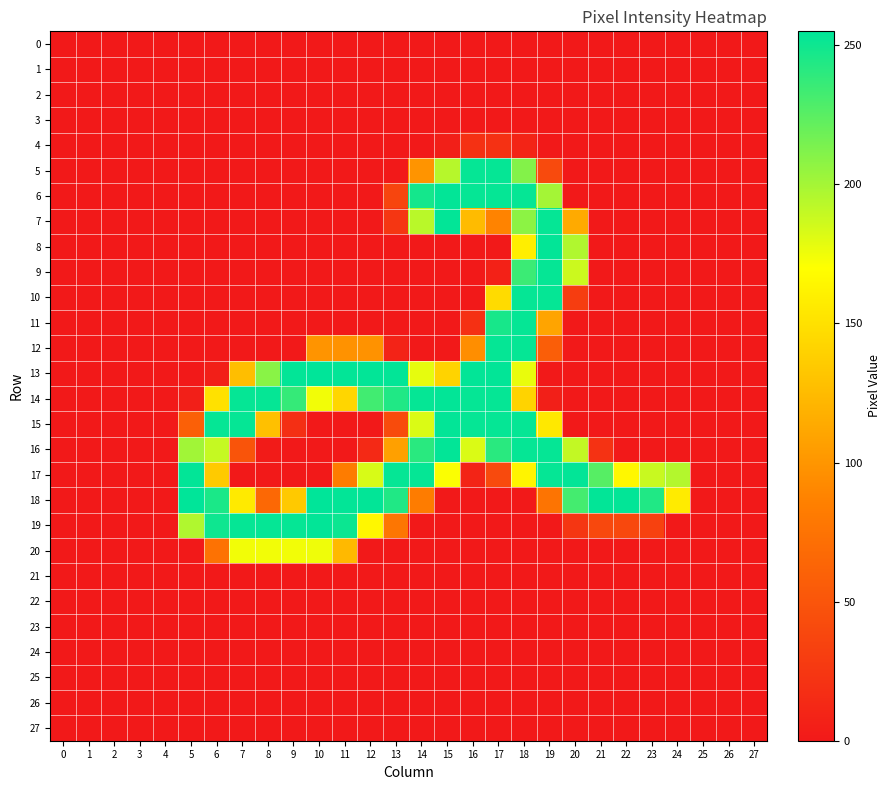

Reading right to left, transcribe all the data shown in this chart.

0: 27=0	26=0	25=0	24=0	23=0	22=0	21=0	20=0	19=0	18=0	17=0	16=0	15=0	14=0	13=0	12=0	11=0	10=0	9=0	8=0	7=0	6=0	5=0	4=0	3=0	2=0	1=0	0=0
1: 27=0	26=0	25=0	24=0	23=0	22=0	21=0	20=0	19=0	18=0	17=0	16=0	15=0	14=0	13=0	12=0	11=0	10=0	9=0	8=0	7=0	6=0	5=0	4=0	3=0	2=0	1=0	0=0
2: 27=0	26=0	25=0	24=0	23=0	22=0	21=0	20=0	19=0	18=0	17=0	16=0	15=0	14=0	13=0	12=0	11=0	10=0	9=0	8=0	7=0	6=0	5=0	4=0	3=0	2=0	1=0	0=0
3: 27=0	26=0	25=0	24=0	23=0	22=0	21=0	20=0	19=0	18=0	17=0	16=0	15=0	14=0	13=0	12=0	11=0	10=0	9=0	8=0	7=0	6=0	5=0	4=0	3=0	2=0	1=0	0=0
4: 27=0	26=0	25=0	24=0	23=0	22=0	21=0	20=0	19=0	18=9	17=20	16=20	15=5	14=0	13=0	12=0	11=0	10=0	9=0	8=0	7=0	6=0	5=0	4=0	3=0	2=0	1=0	0=0
5: 27=0	26=0	25=0	24=0	23=0	22=0	21=0	20=0	19=41	18=211	17=253	16=253	15=194	14=99	13=0	12=0	11=0	10=0	9=0	8=0	7=0	6=0	5=0	4=0	3=0	2=0	1=0	0=0
6: 27=0	26=0	25=0	24=0	23=0	22=0	21=0	20=0	19=200	18=253	17=253	16=253	15=254	14=248	13=37	12=0	11=0	10=0	9=0	8=0	7=0	6=0	5=0	4=0	3=0	2=0	1=0	0=0
7: 27=0	26=0	25=0	24=0	23=0	22=0	21=0	20=114	19=253	18=208	17=88	16=125	15=254	14=193	13=24	12=0	11=0	10=0	9=0	8=0	7=0	6=0	5=0	4=0	3=0	2=0	1=0	0=0
8: 27=0	26=0	25=0	24=0	23=0	22=0	21=0	20=196	19=254	18=159	17=0	16=0	15=0	14=0	13=0	12=0	11=0	10=0	9=0	8=0	7=0	6=0	5=0	4=0	3=0	2=0	1=0	0=0
9: 27=0	26=0	25=0	24=0	23=0	22=0	21=0	20=187	19=253	18=235	17=7	16=0	15=0	14=0	13=0	12=0	11=0	10=0	9=0	8=0	7=0	6=0	5=0	4=0	3=0	2=0	1=0	0=0
10: 27=0	26=0	25=0	24=0	23=0	22=0	21=0	20=30	19=253	18=253	17=146	16=0	15=0	14=0	13=0	12=0	11=0	10=0	9=0	8=0	7=0	6=0	5=0	4=0	3=0	2=0	1=0	0=0
11: 27=0	26=0	25=0	24=0	23=0	22=0	21=0	20=0	19=110	18=253	17=247	16=19	15=0	14=0	13=0	12=0	11=0	10=0	9=0	8=0	7=0	6=0	5=0	4=0	3=0	2=0	1=0	0=0
12: 27=0	26=0	25=0	24=0	23=0	22=0	21=0	20=0	19=58	18=253	17=253	16=95	15=0	14=0	13=8	12=98	11=98	10=99	9=0	8=0	7=0	6=0	5=0	4=0	3=0	2=0	1=0	0=0
13: 27=0	26=0	25=0	24=0	23=0	22=0	21=0	20=0	19=0	18=177	17=254	16=254	15=141	14=178	13=254	12=254	11=254	10=255	9=254	8=209	7=127	6=5	5=0	4=0	3=0	2=0	1=0	0=0
14: 27=0	26=0	25=0	24=0	23=0	22=0	21=0	20=0	19=5	18=141	17=253	16=253	15=254	14=253	13=244	12=233	11=143	10=174	9=237	8=253	7=253	6=150	5=5	4=0	3=0	2=0	1=0	0=0
15: 27=0	26=0	25=0	24=0	23=0	22=0	21=0	20=0	19=155	18=253	17=253	16=253	15=254	14=182	13=42	12=0	11=0	10=0	9=18	8=128	7=253	6=253	5=59	4=0	3=0	2=0	1=0	0=0
16: 27=0	26=0	25=0	24=0	23=0	22=0	21=21	20=190	19=253	18=253	17=241	16=182	15=254	14=241	13=107	12=13	11=0	10=0	9=0	8=2	7=49	6=189	5=201	4=0	3=0	2=0	1=0	0=0
17: 27=0	26=0	25=0	24=195	23=188	22=165	21=226	20=254	19=253	18=163	17=41	16=9	15=171	14=253	13=253	12=183	11=83	10=0	9=0	8=0	7=0	6=135	5=254	4=0	3=0	2=0	1=0	0=0
18: 27=0	26=0	25=0	24=157	23=244	22=254	21=254	20=232	19=76	18=0	17=0	16=0	15=0	14=83	13=244	12=254	11=254	10=255	9=134	8=66	7=156	6=246	5=255	4=0	3=0	2=0	1=0	0=0
19: 27=0	26=0	25=0	24=0	23=33	22=39	21=39	20=24	19=0	18=0	17=0	16=0	15=0	14=0	13=78	12=165	11=251	10=254	9=253	8=253	7=253	6=250	5=196	4=0	3=0	2=0	1=0	0=0
20: 27=0	26=0	25=0	24=0	23=0	22=0	21=0	20=0	19=0	18=0	17=0	16=0	15=0	14=0	13=0	12=0	11=124	10=175	9=174	8=174	7=174	6=74	5=0	4=0	3=0	2=0	1=0	0=0
21: 27=0	26=0	25=0	24=0	23=0	22=0	21=0	20=0	19=0	18=0	17=0	16=0	15=0	14=0	13=0	12=0	11=0	10=0	9=0	8=0	7=0	6=0	5=0	4=0	3=0	2=0	1=0	0=0
22: 27=0	26=0	25=0	24=0	23=0	22=0	21=0	20=0	19=0	18=0	17=0	16=0	15=0	14=0	13=0	12=0	11=0	10=0	9=0	8=0	7=0	6=0	5=0	4=0	3=0	2=0	1=0	0=0
23: 27=0	26=0	25=0	24=0	23=0	22=0	21=0	20=0	19=0	18=0	17=0	16=0	15=0	14=0	13=0	12=0	11=0	10=0	9=0	8=0	7=0	6=0	5=0	4=0	3=0	2=0	1=0	0=0
24: 27=0	26=0	25=0	24=0	23=0	22=0	21=0	20=0	19=0	18=0	17=0	16=0	15=0	14=0	13=0	12=0	11=0	10=0	9=0	8=0	7=0	6=0	5=0	4=0	3=0	2=0	1=0	0=0
25: 27=0	26=0	25=0	24=0	23=0	22=0	21=0	20=0	19=0	18=0	17=0	16=0	15=0	14=0	13=0	12=0	11=0	10=0	9=0	8=0	7=0	6=0	5=0	4=0	3=0	2=0	1=0	0=0
26: 27=0	26=0	25=0	24=0	23=0	22=0	21=0	20=0	19=0	18=0	17=0	16=0	15=0	14=0	13=0	12=0	11=0	10=0	9=0	8=0	7=0	6=0	5=0	4=0	3=0	2=0	1=0	0=0
27: 27=0	26=0	25=0	24=0	23=0	22=0	21=0	20=0	19=0	18=0	17=0	16=0	15=0	14=0	13=0	12=0	11=0	10=0	9=0	8=0	7=0	6=0	5=0	4=0	3=0	2=0	1=0	0=0